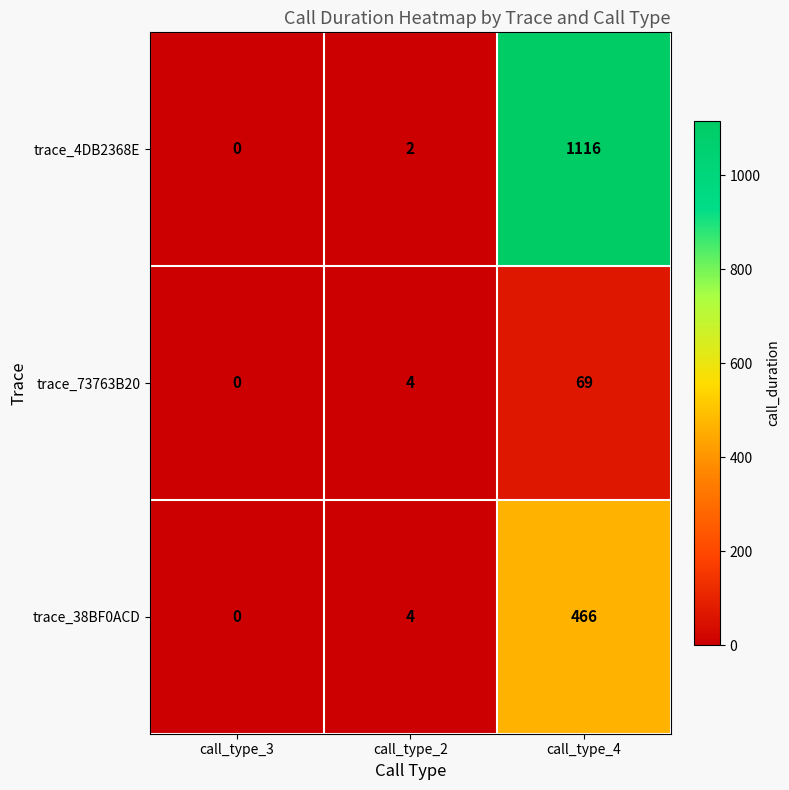

What is the spread (max minus min) of values at call_type_4?

1047